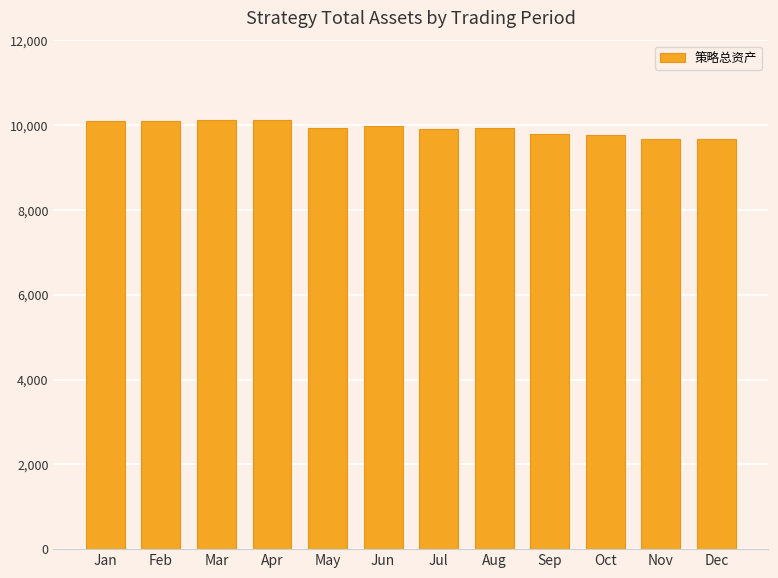

What is the difference between the maximum and minimum values?

452.8